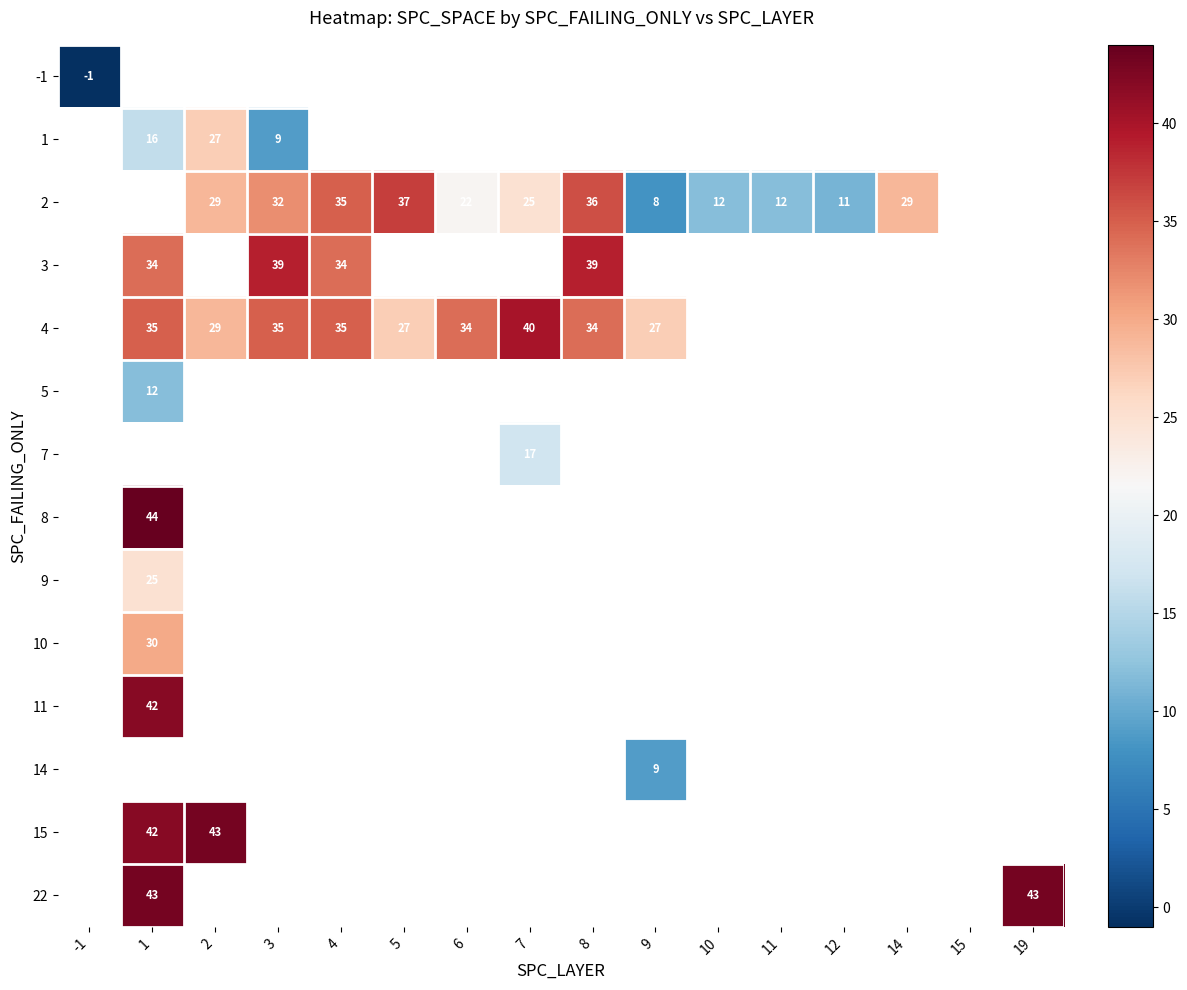

The value of 14 at 9 is 5. True or false?

False